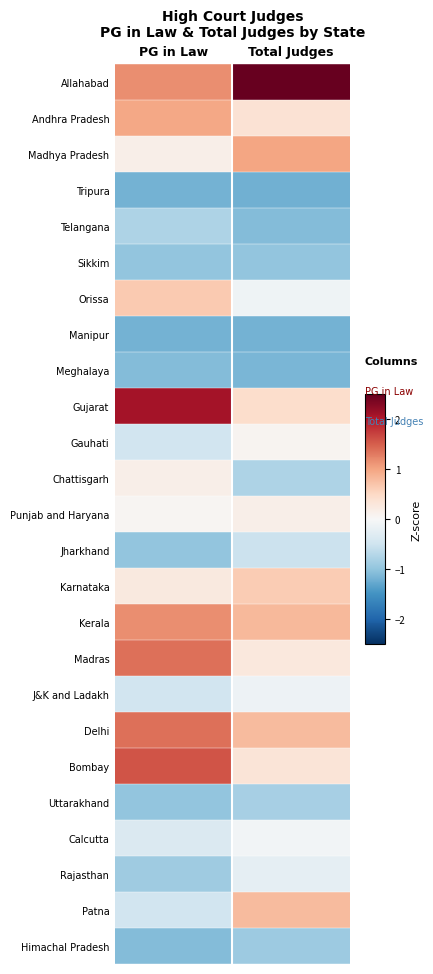

At how many categories does at least one series exceed 2?

2